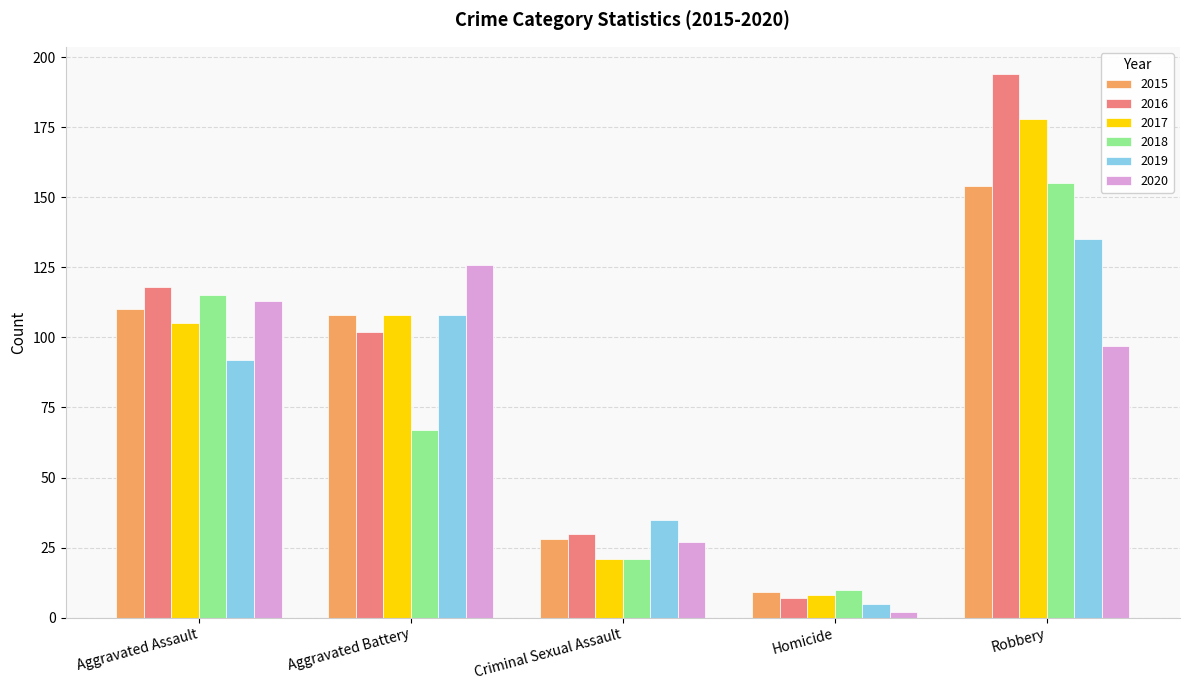

Reading left to right, list all the values displayed in this chart.

2015: 110	108	28	9	154
2016: 118	102	30	7	194
2017: 105	108	21	8	178
2018: 115	67	21	10	155
2019: 92	108	35	5	135
2020: 113	126	27	2	97